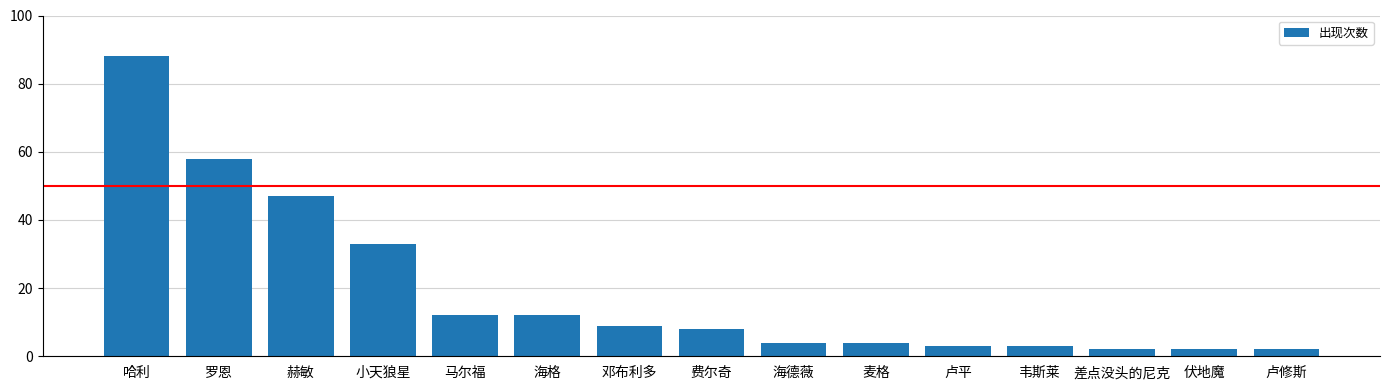

What is the difference between the values at 韦斯莱 and 小天狼星?

30